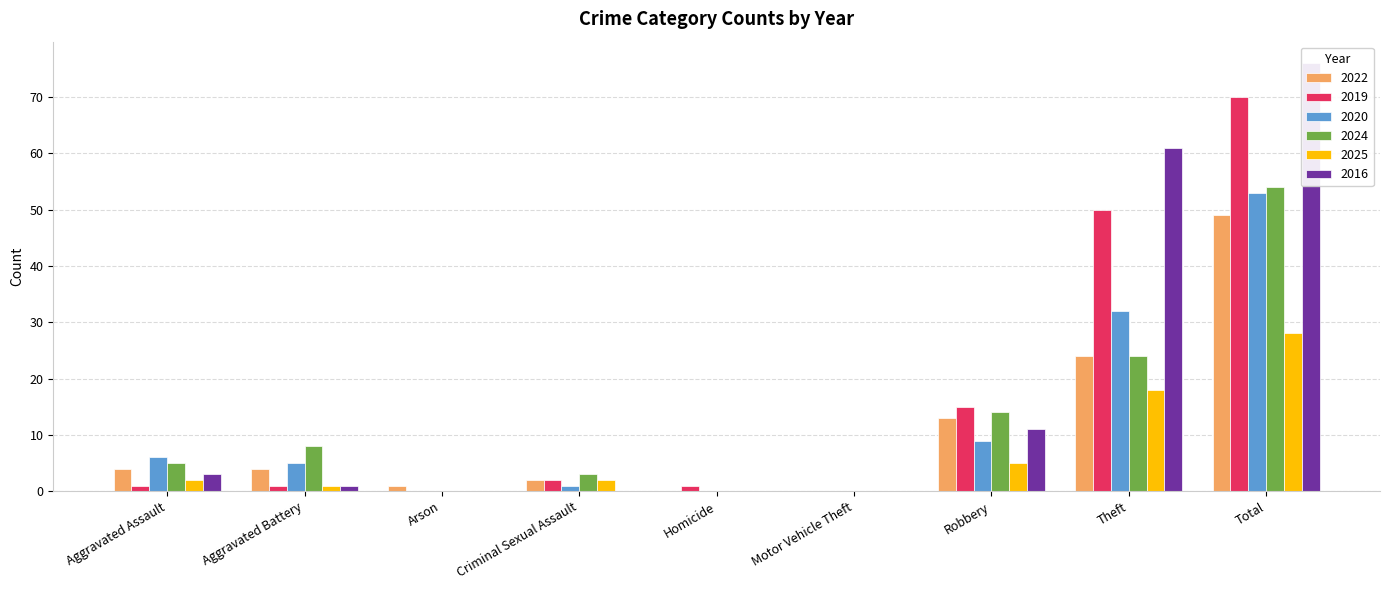

What is the label of the 1st bar from the left?

Aggravated Assault